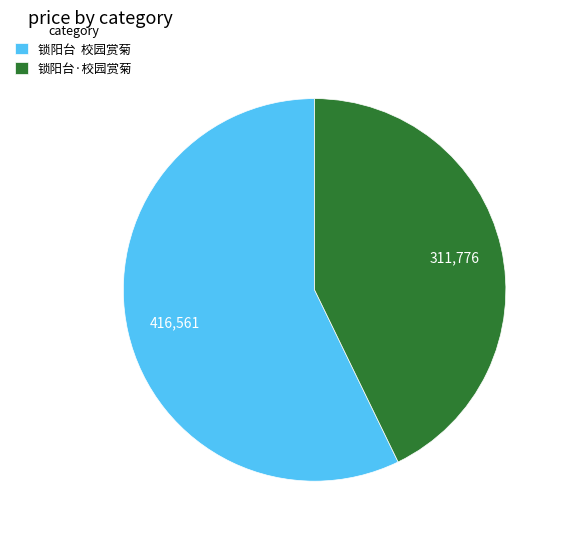

Is there a majority slice in this chart?

Yes